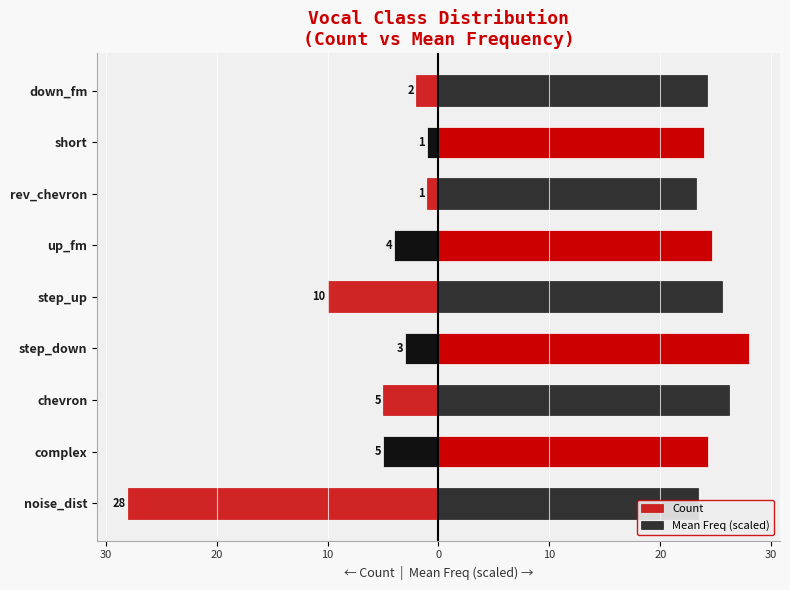

At how many categories does at least one series exceed 5?

9